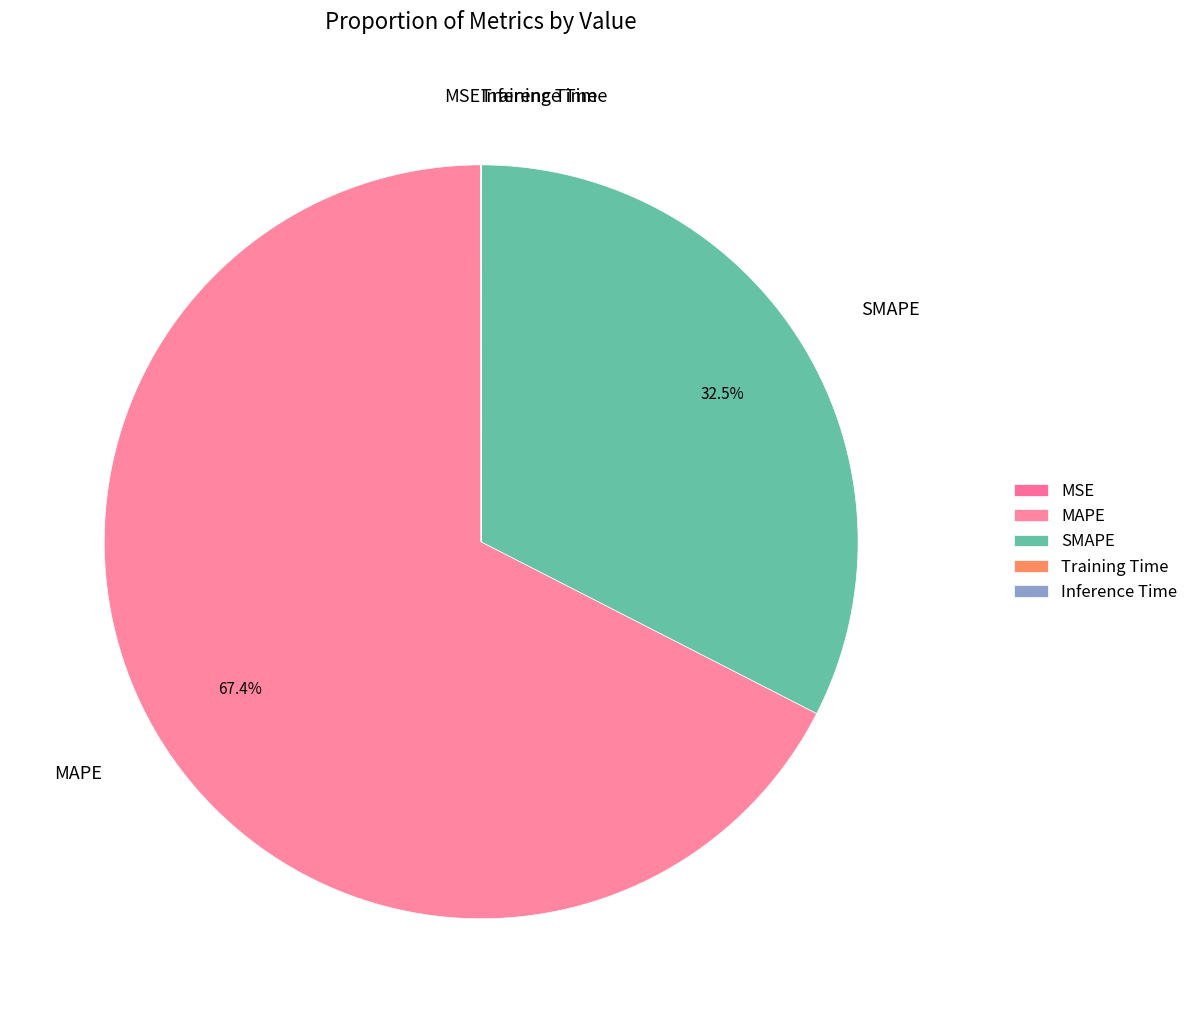

What portion of the pie excludes SMAPE?

67.5%